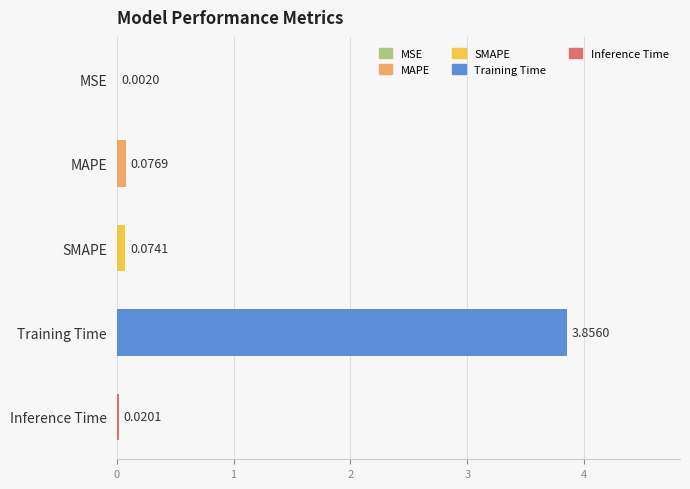

Are the bars horizontal?

Yes